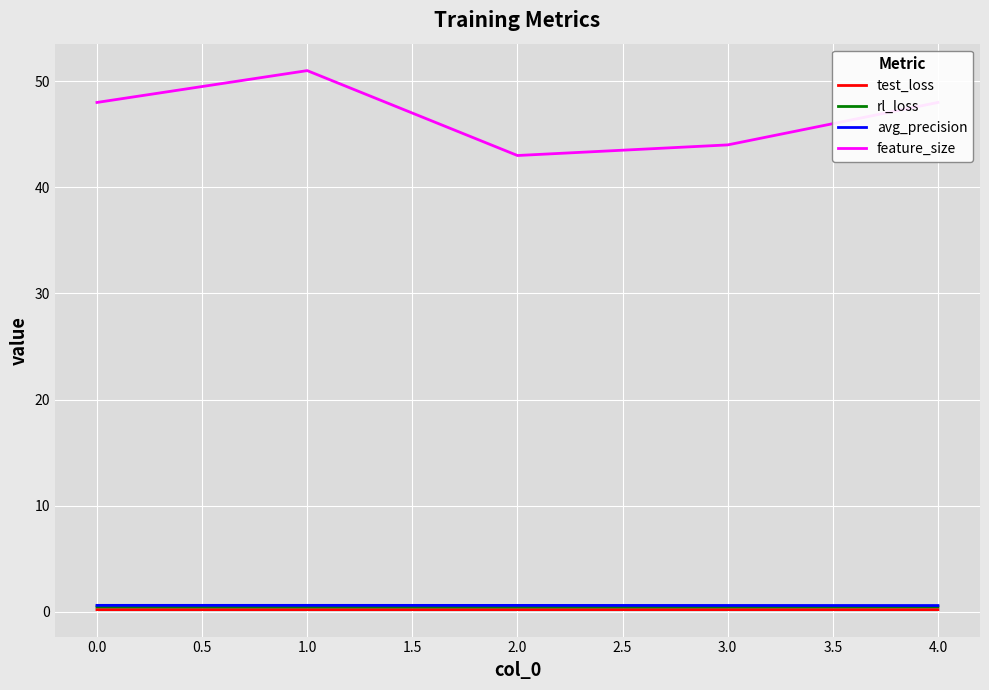

What is the sum of all feature_size values?

234.0